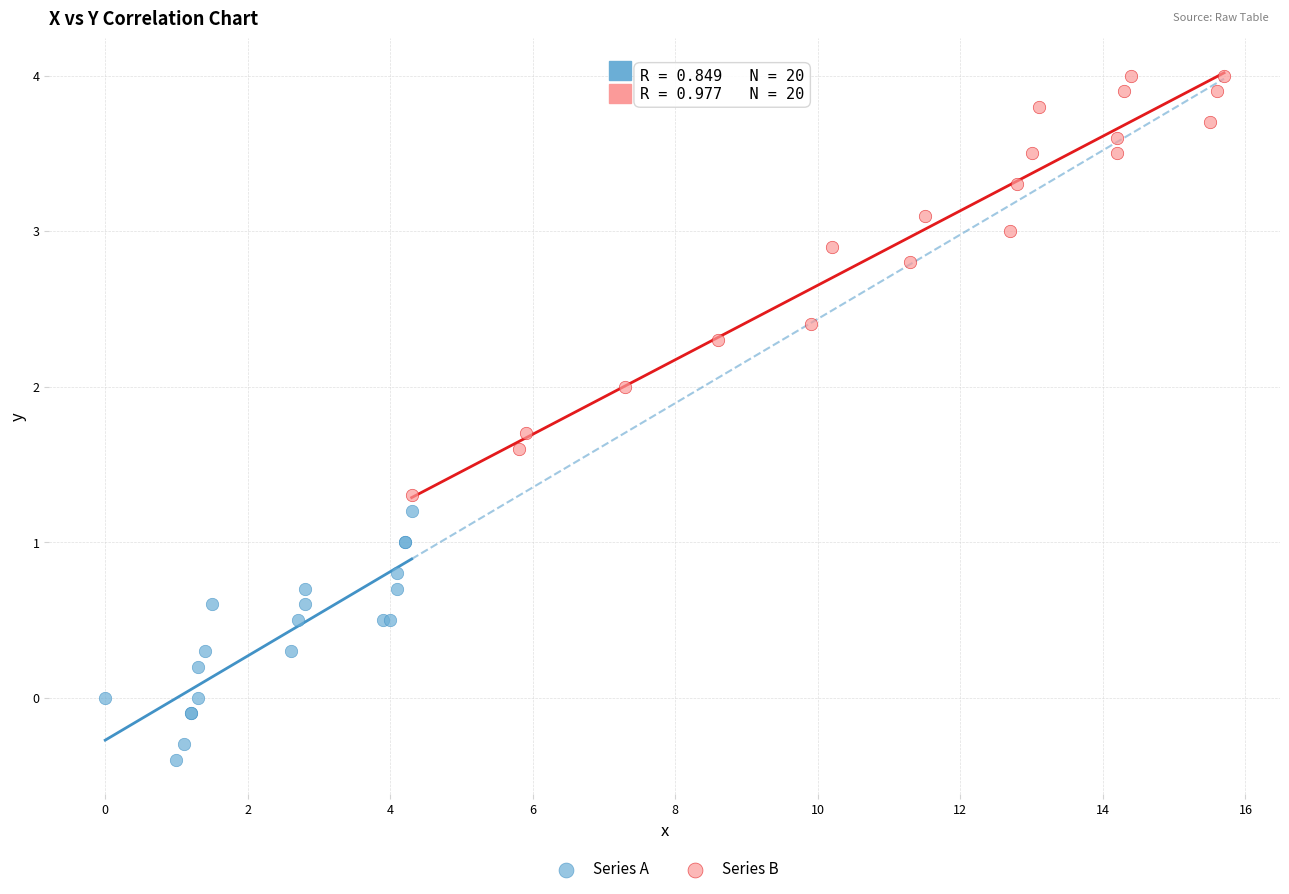

Which series contains the lowest Y value?

Series A